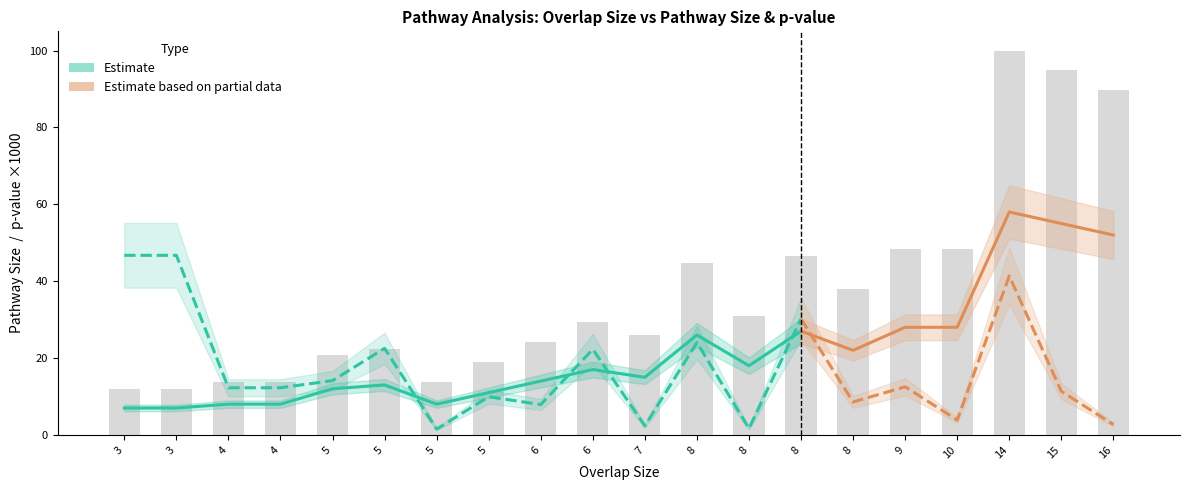

What is the average value of the pathway_size series?

21.7